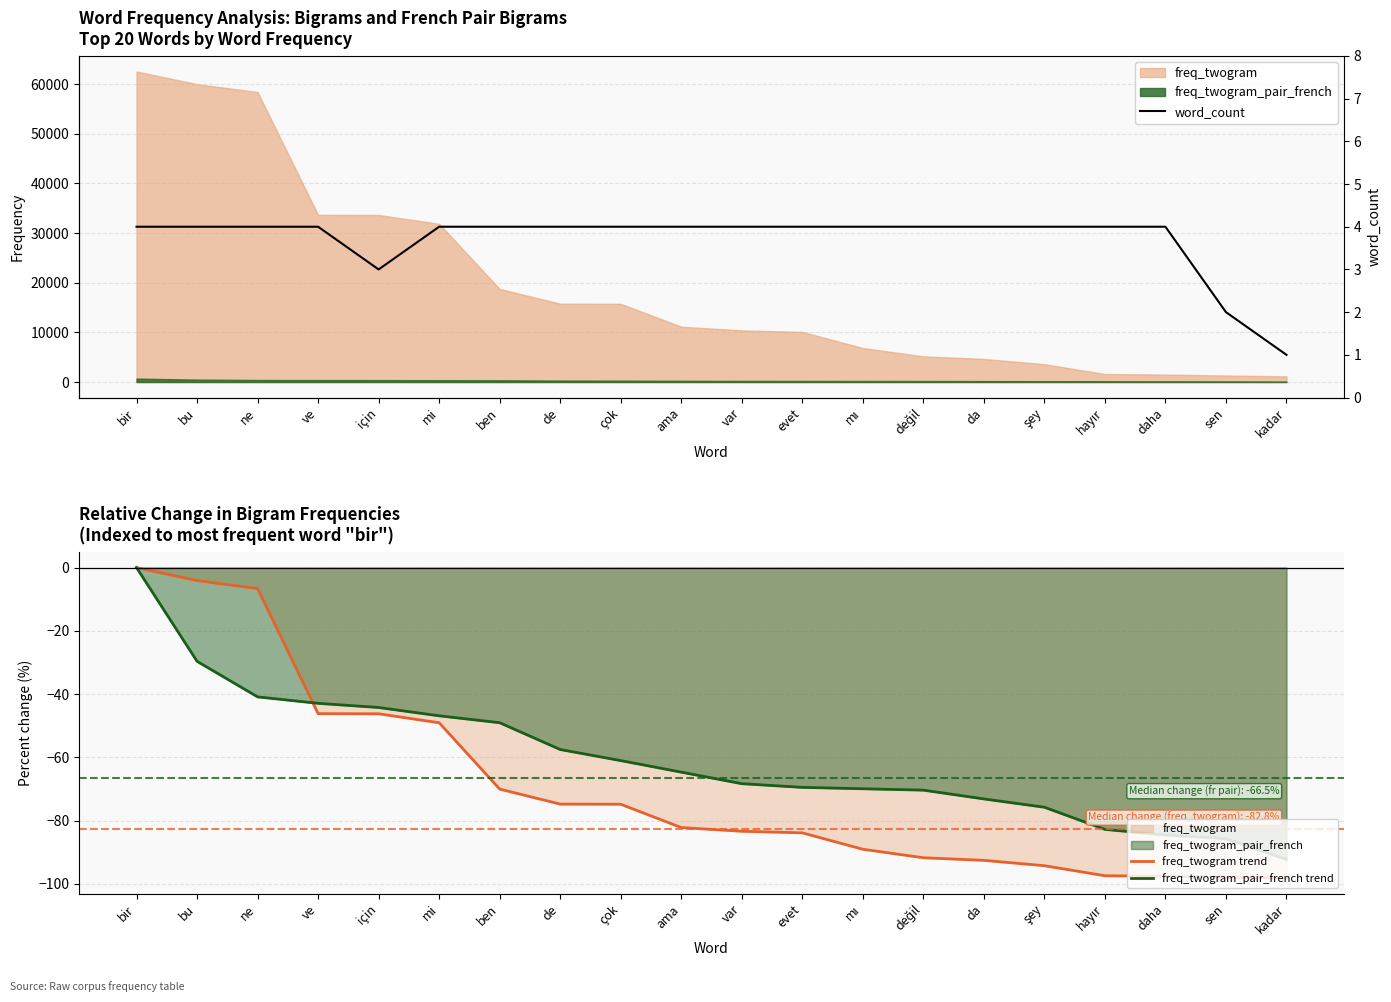

True or false: freq_twogram trend and freq_twogram_pair_french trend intersect in this chart.

True